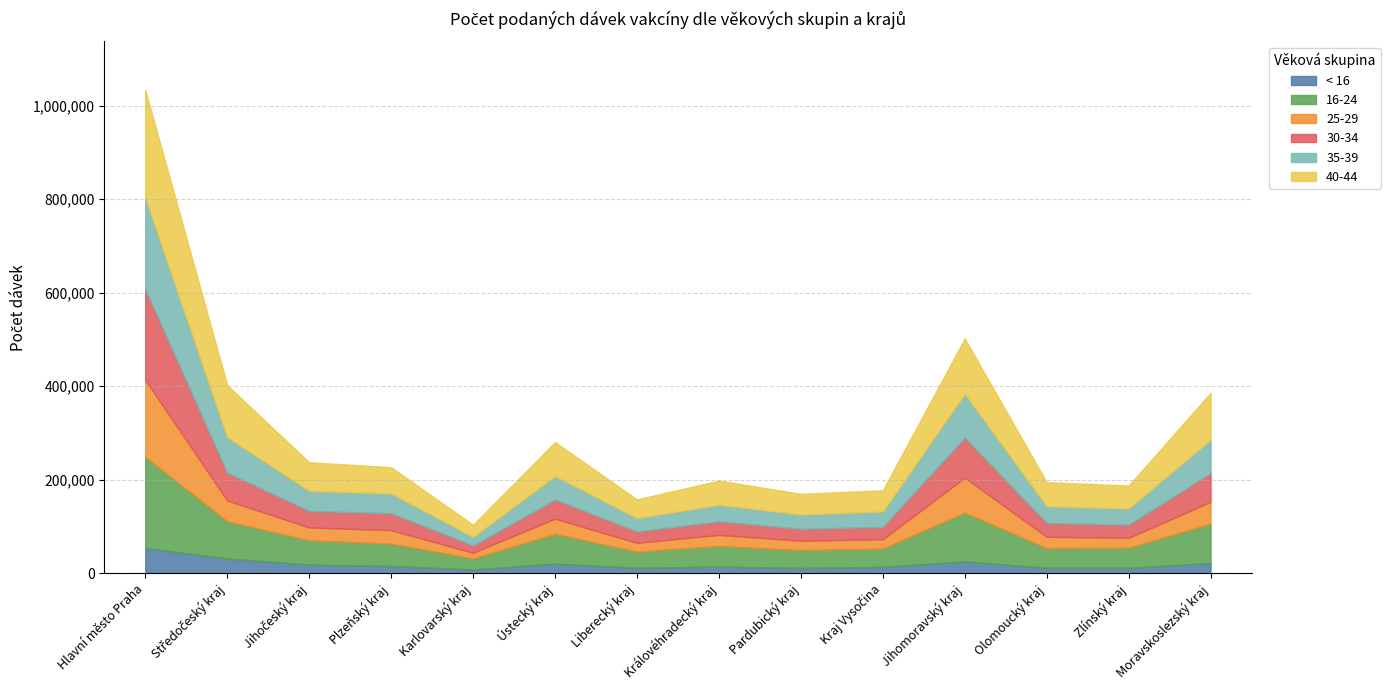

What is the difference between the highest and lowest values at Jihočeský kraj?

42649